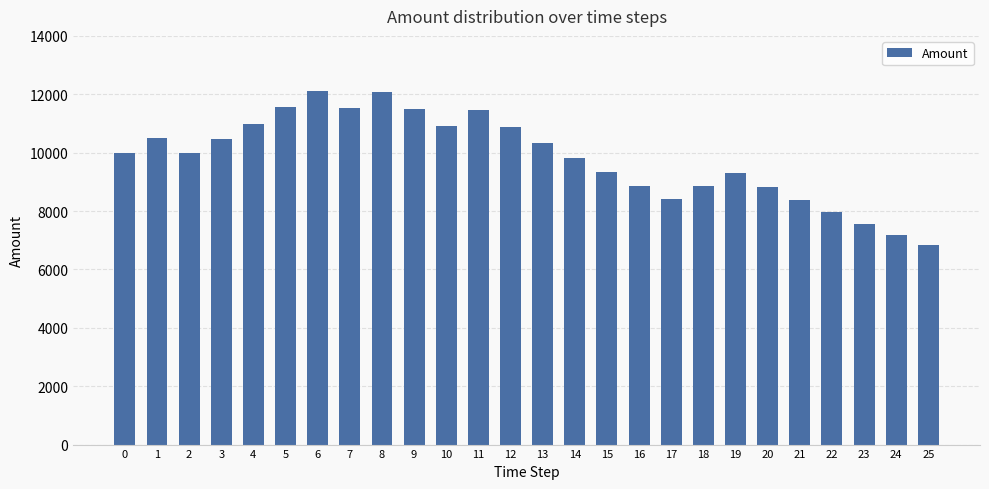

What is the difference between the values at 20 and 24?

1636.8